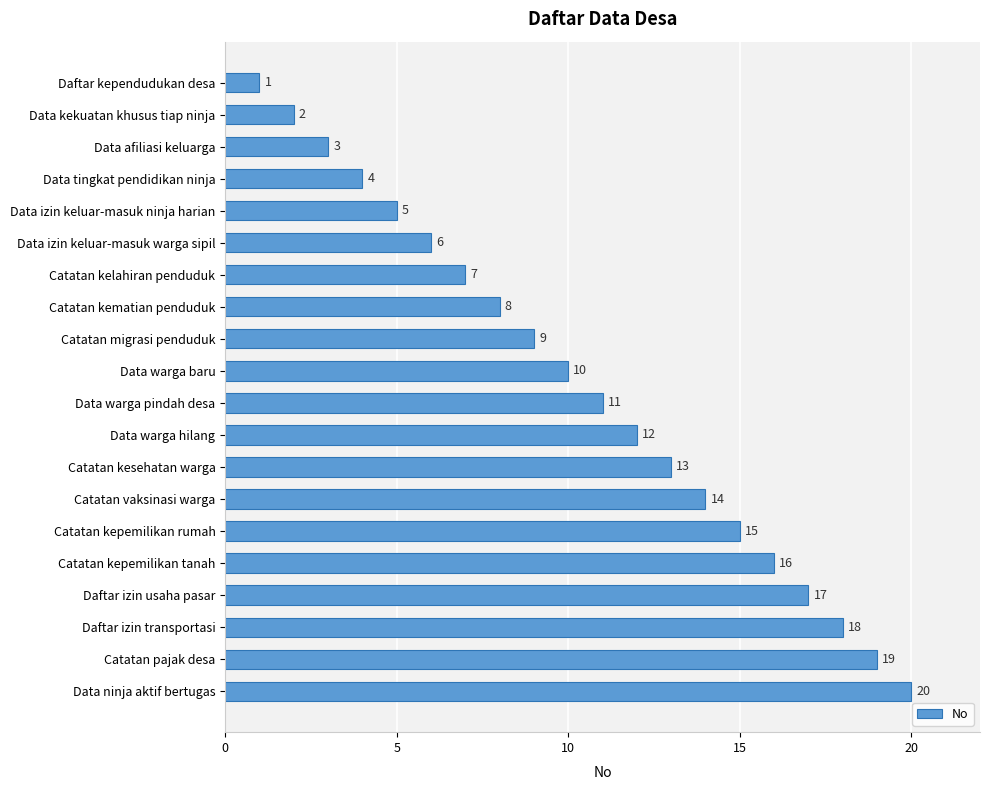

Read the value at Data izin keluar-masuk warga sipil, to the nearest 5.

5